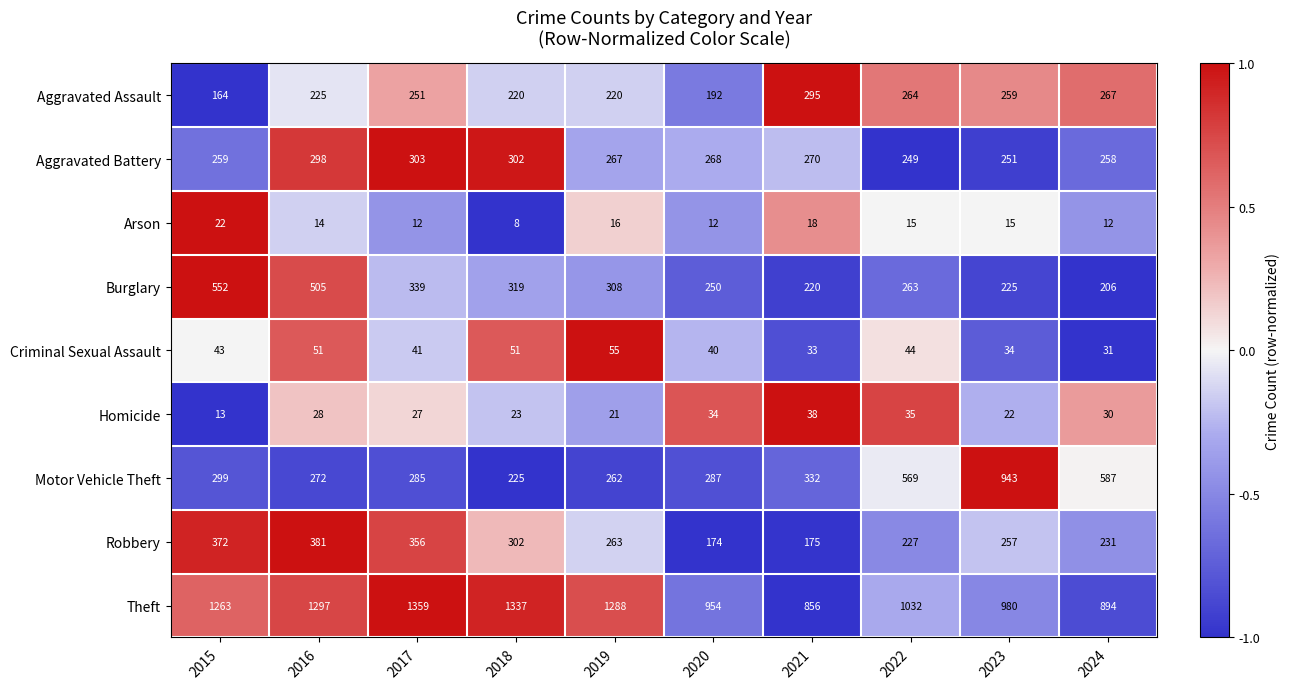

What is the total value across all series at 2021?

2237